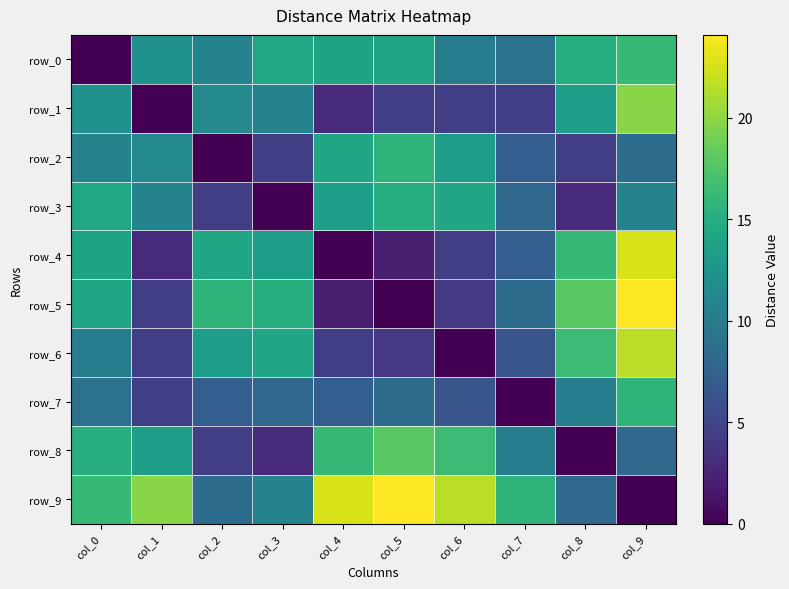

Count the number of categories in the chart.

10